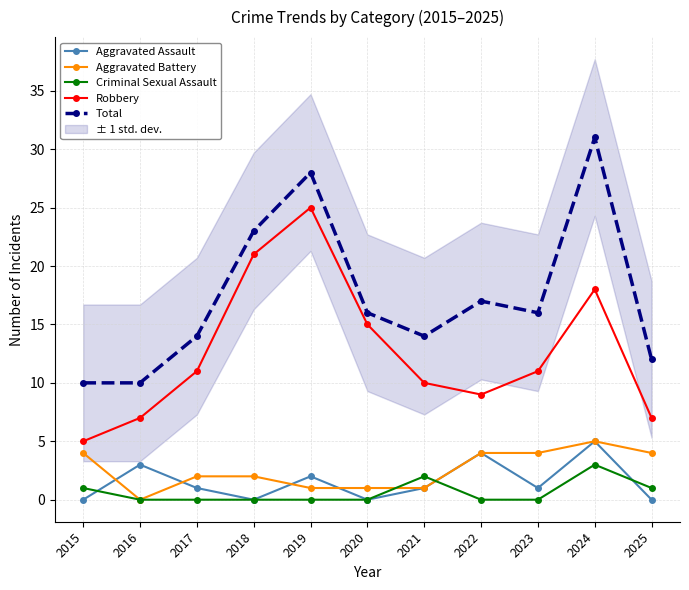

How many interior local peaks does the Aggravated Battery series have?

1